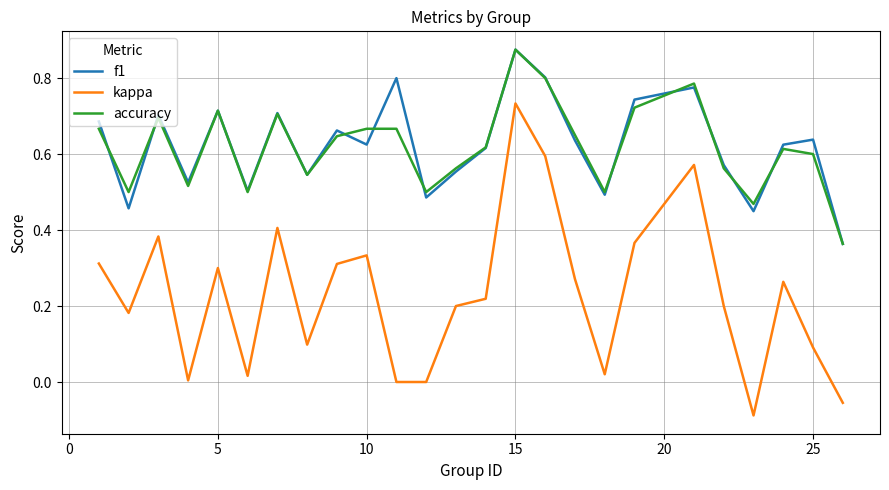

Which series has the largest range (max minus min)?

kappa